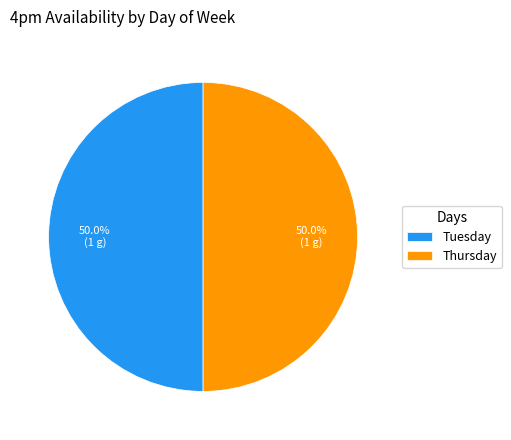

Combined, do Thursday and Tuesday account for over 50%?

Yes